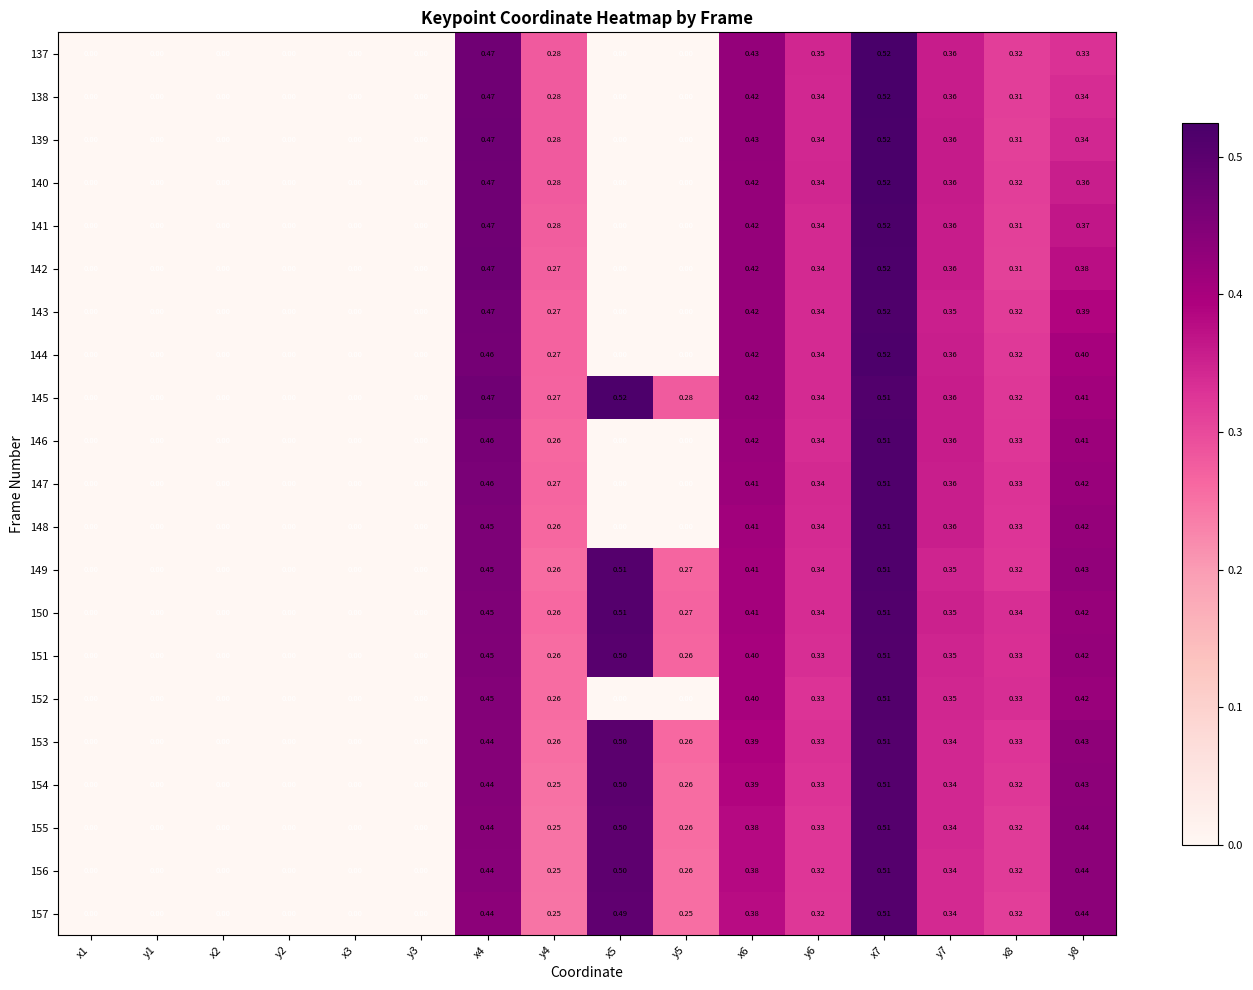

Is the value of 143 at y3 greater than the value of 146 at y7?

No